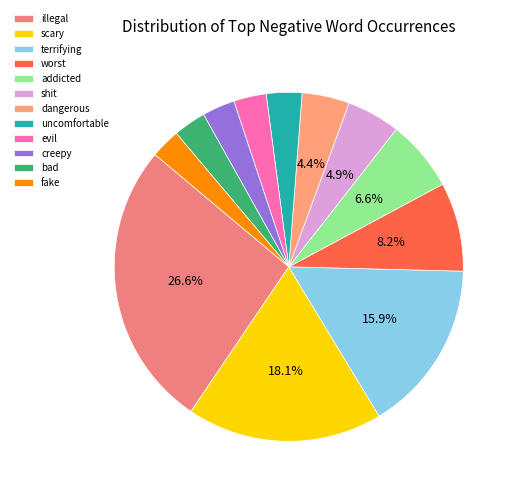

Which slice is the largest?

illegal